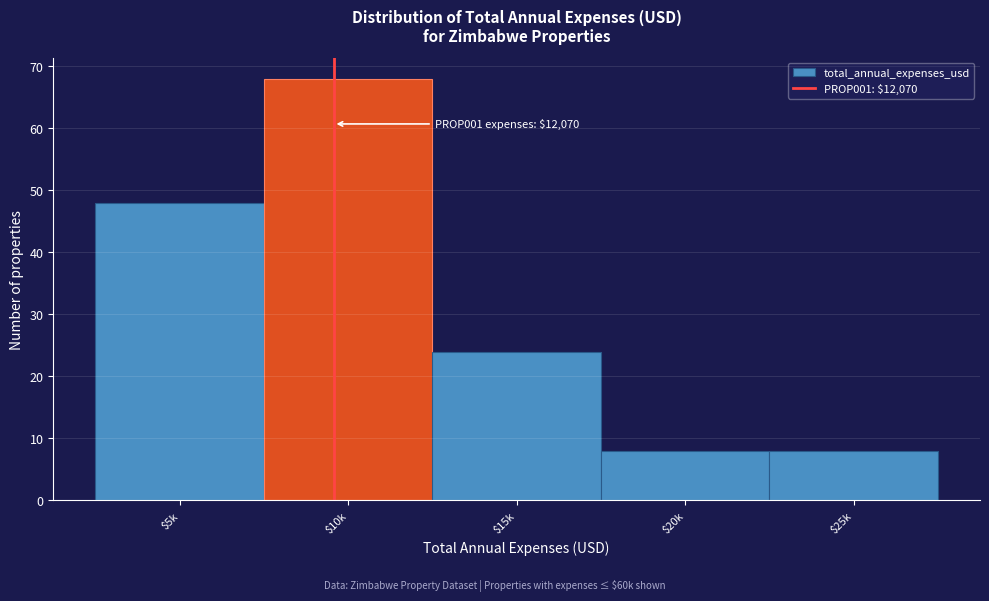

Reading left to right, transcribe all the data shown in this chart.

48	68	24	8	8